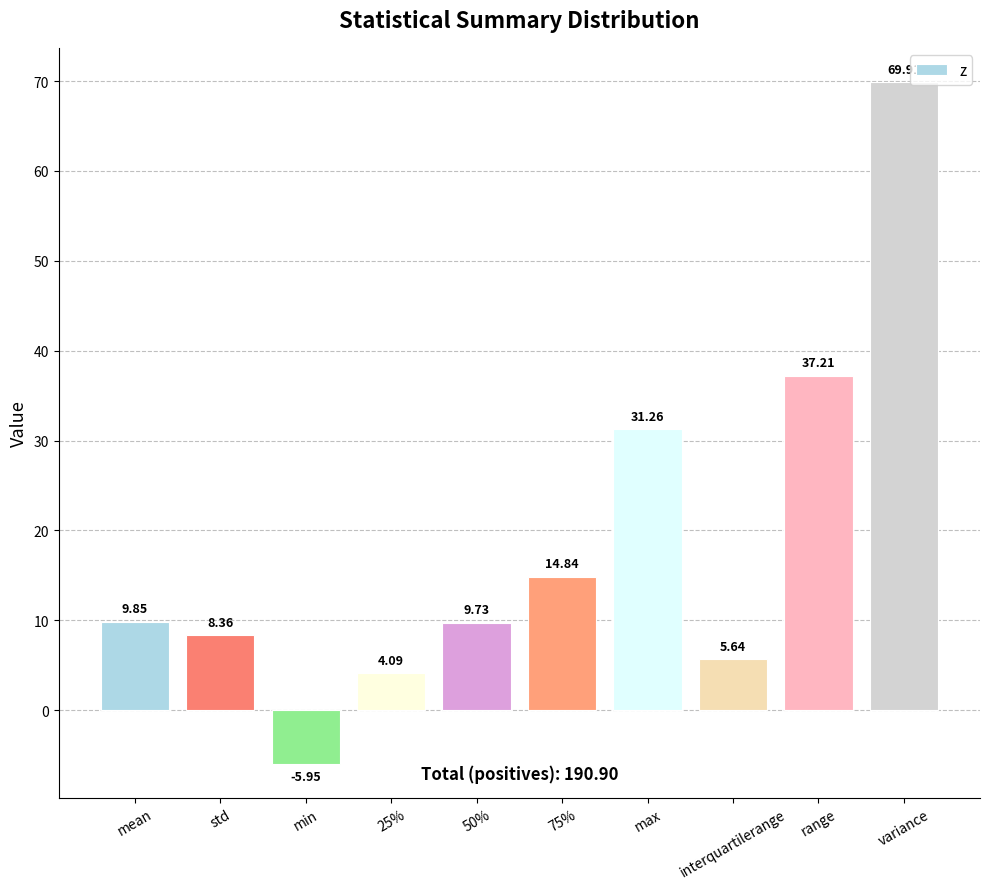

How many bars are there in total?

10